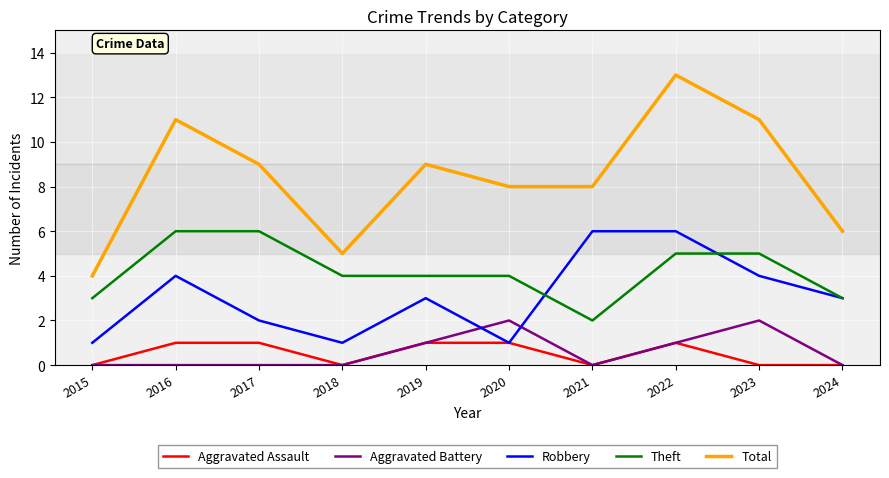

Which category has the highest value across all series?

2022